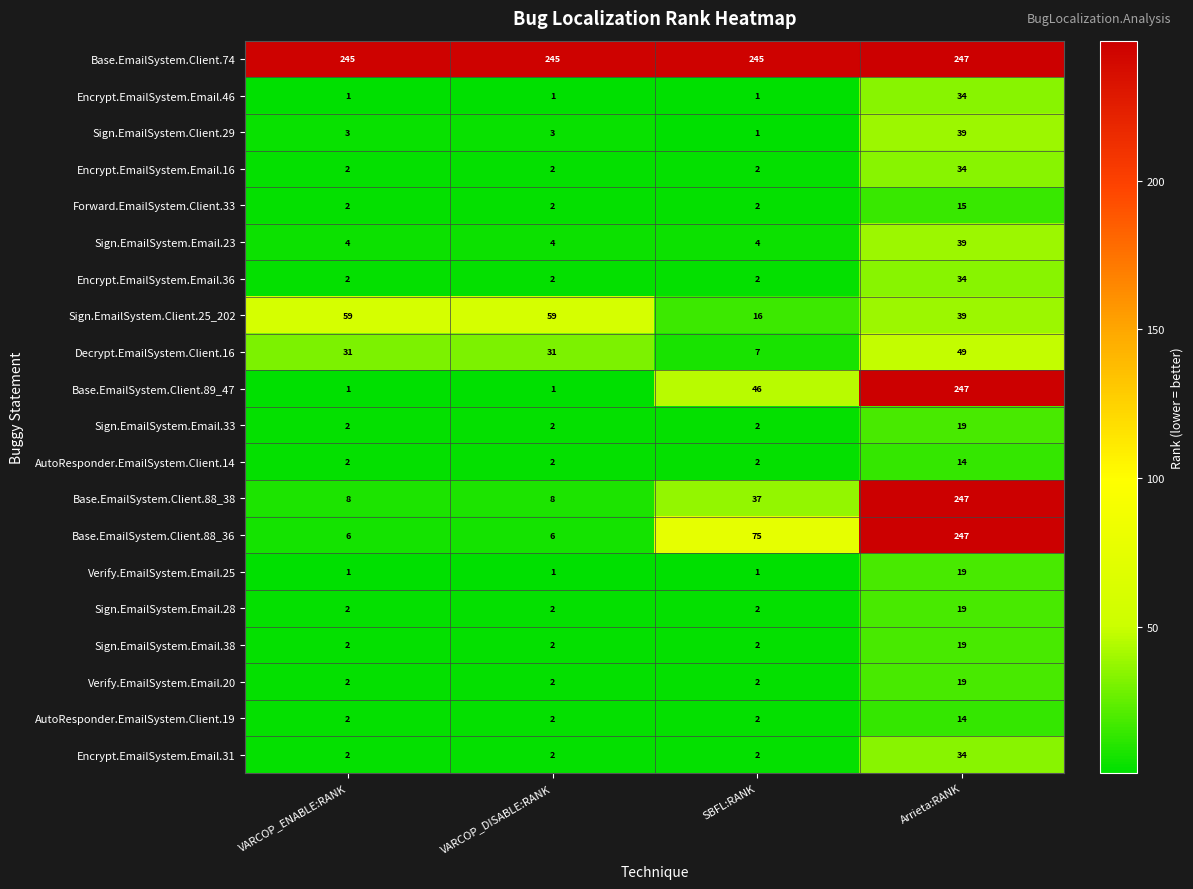

What is the difference between the maximum and minimum values in the Sign.EmailSystem.Email.33 series?

17